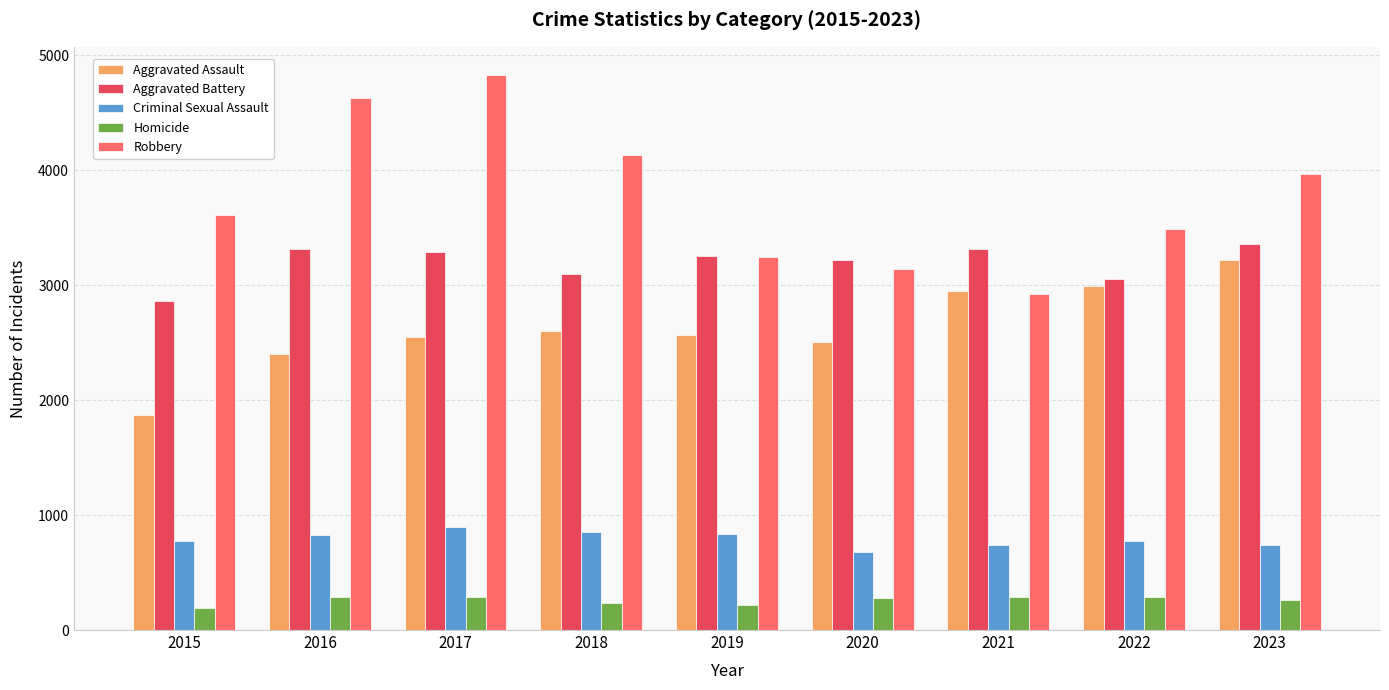

What are all the series names shown in the legend?

Aggravated Assault, Aggravated Battery, Criminal Sexual Assault, Homicide, Robbery